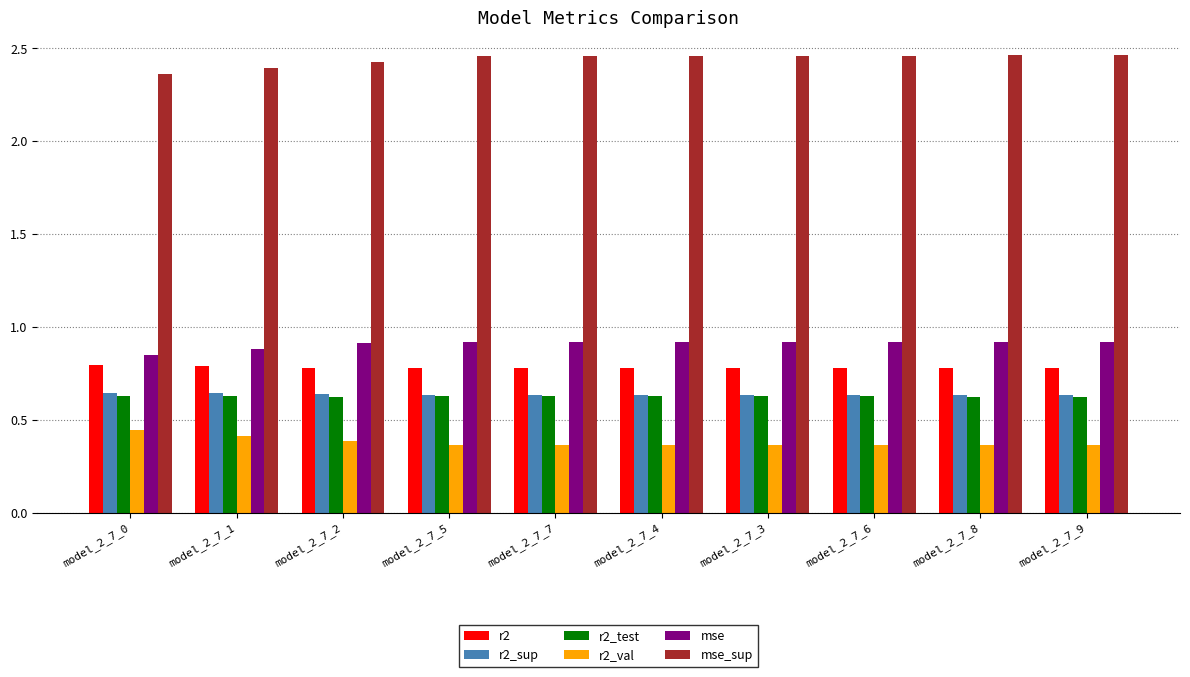

What is the difference between the highest and lowest values at model_2_7_4?

2.1